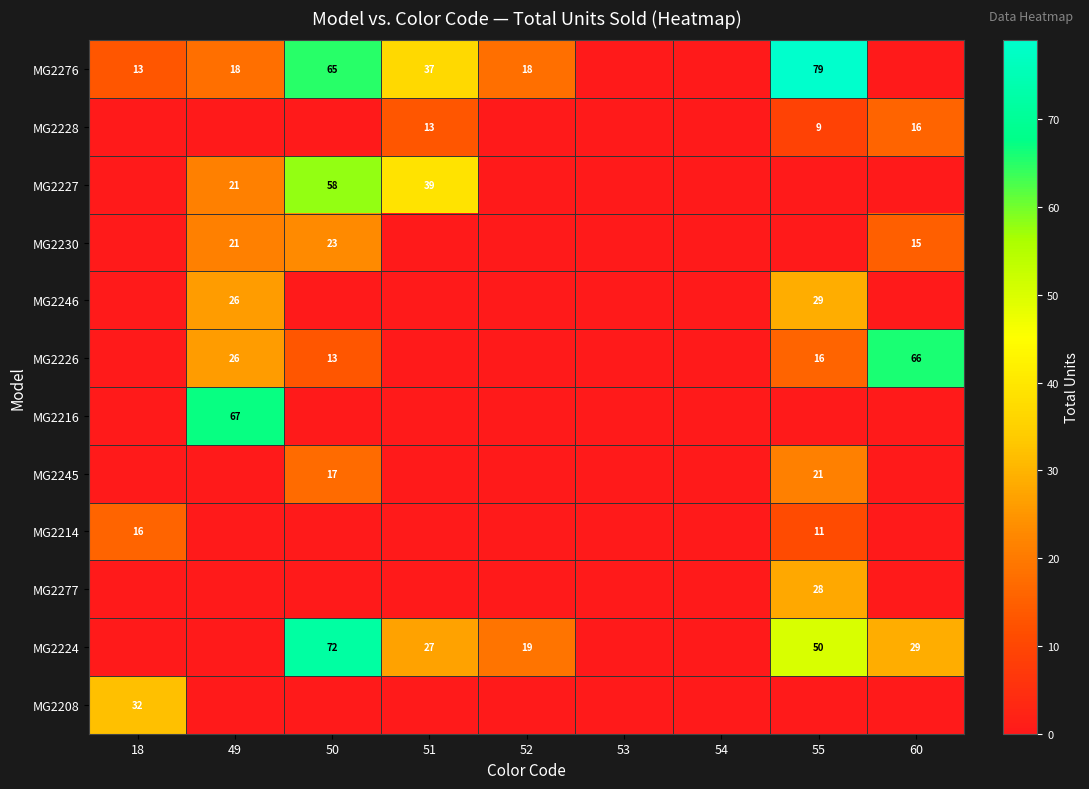

What is the sum of the MG2224 values at 55 and 51?

77